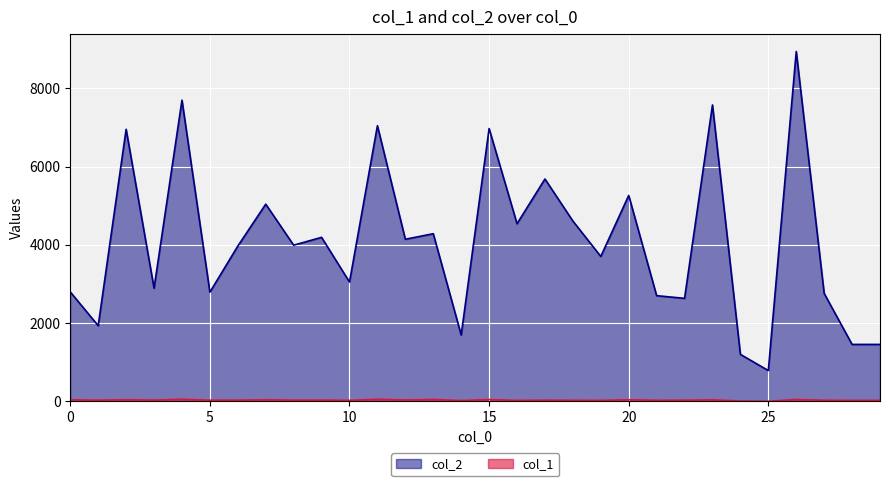

True or false: col_1 and col_2 cross at least once.

False